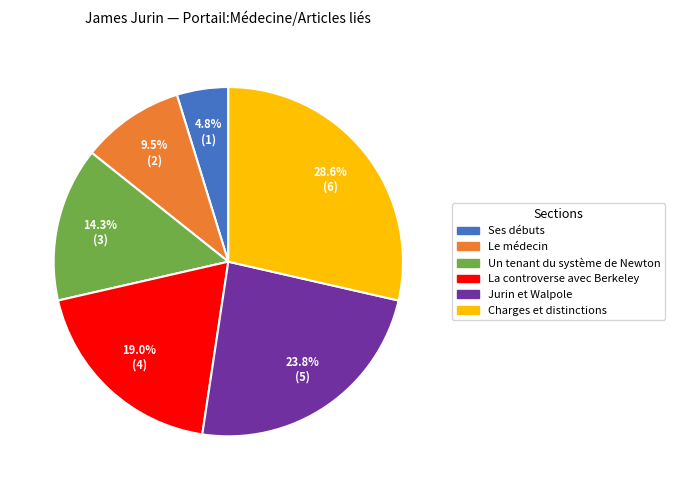

What is the largest slice in the pie chart?

Charges et distinctions